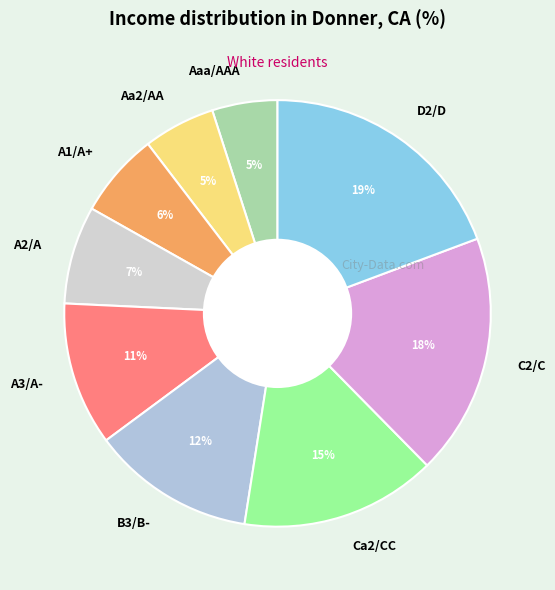

Is it true that Aa2/AA is 5% of the pie?

True